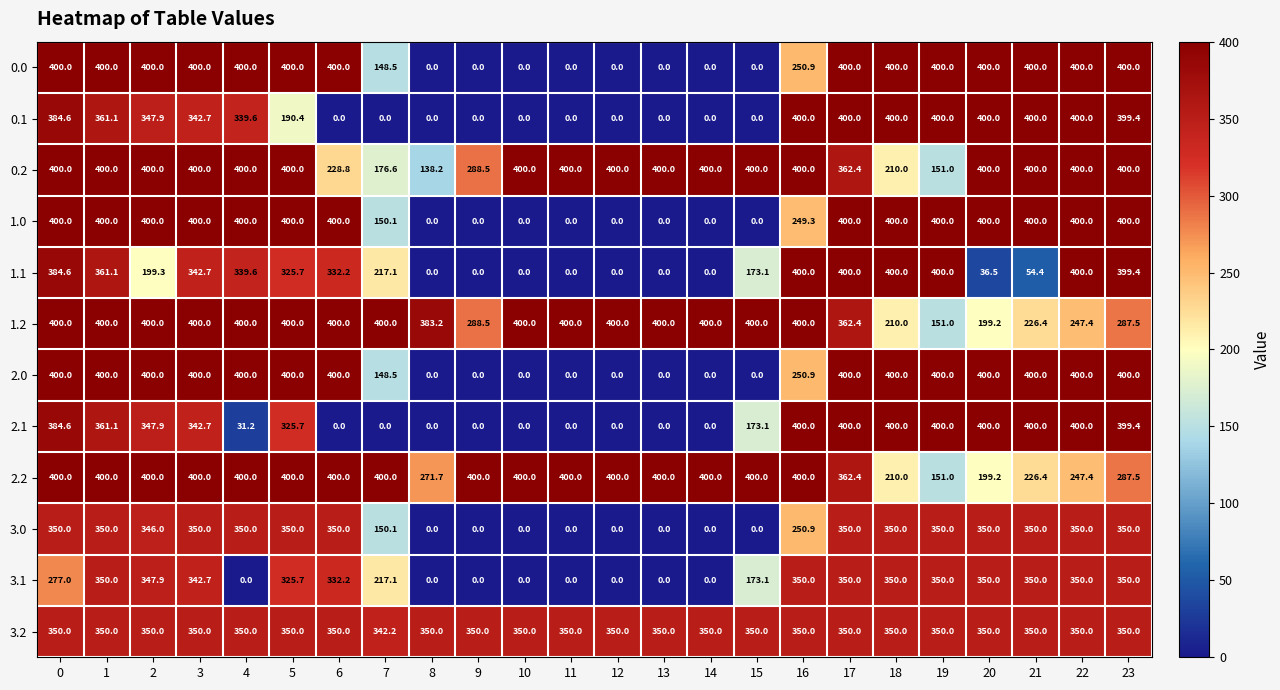

The value of 3.0 at 23 is 350.0. True or false?

True